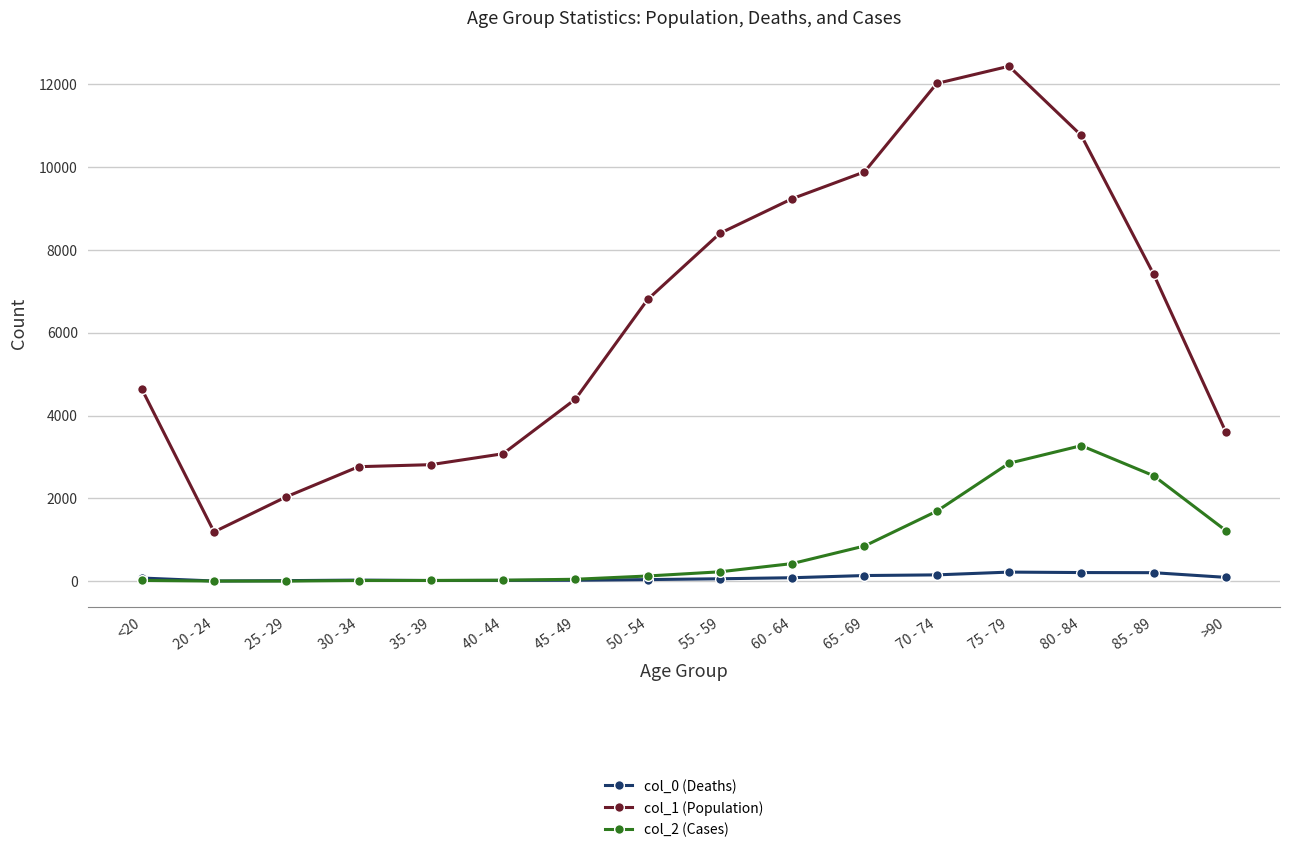

Which series has the largest range (max minus min)?

col_1 (Population)